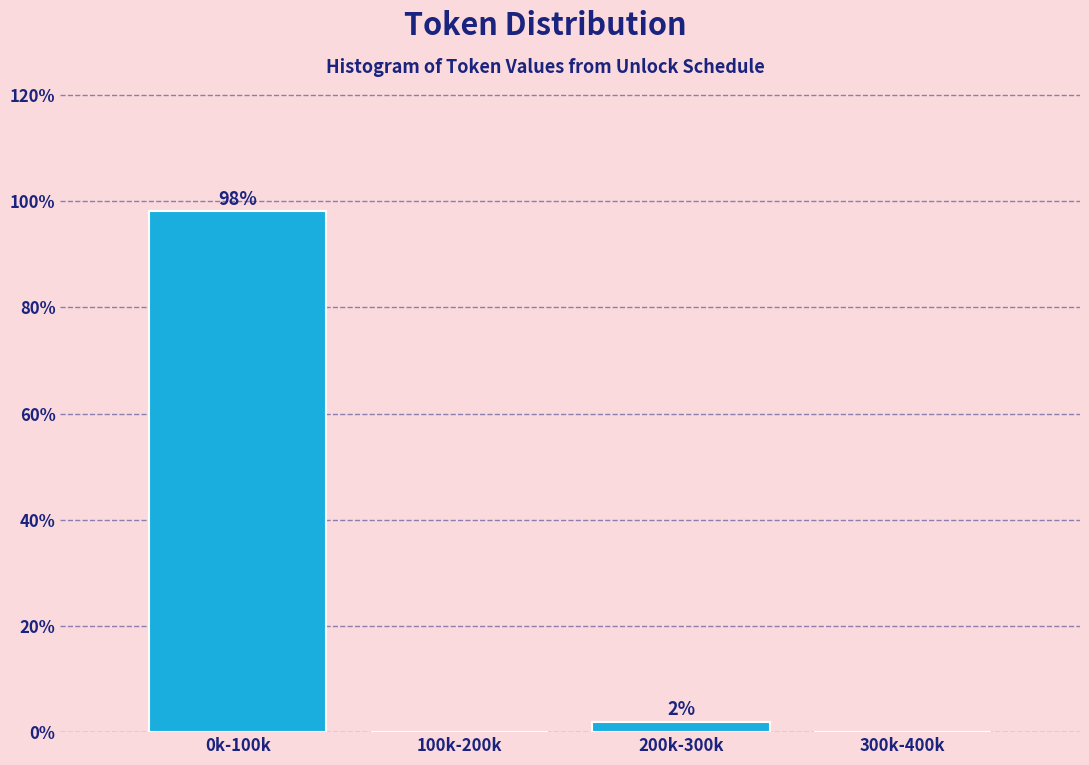

Where is the data nearest to the value 49?

200k-300k